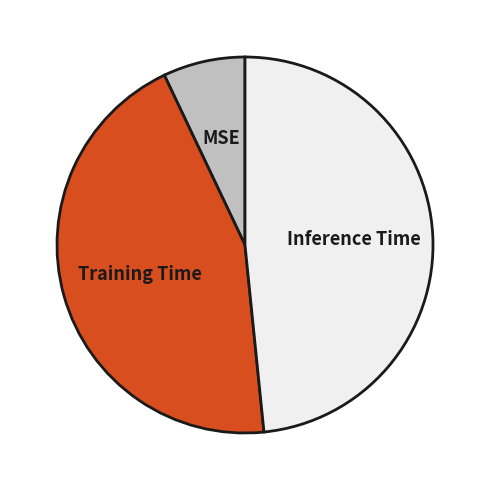

Is Inference Time the majority of the pie?

No